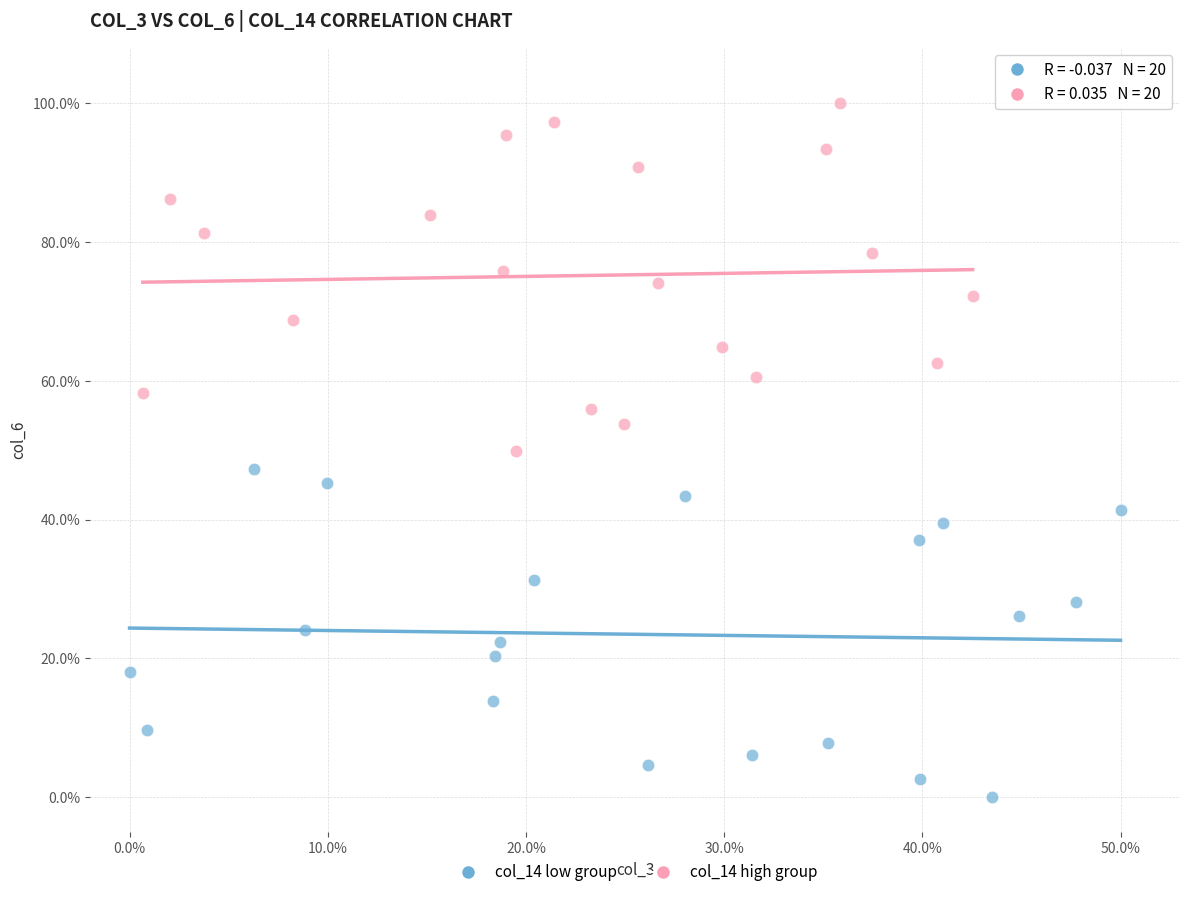

Which series reaches the minimum Y coordinate?

col_14 low group